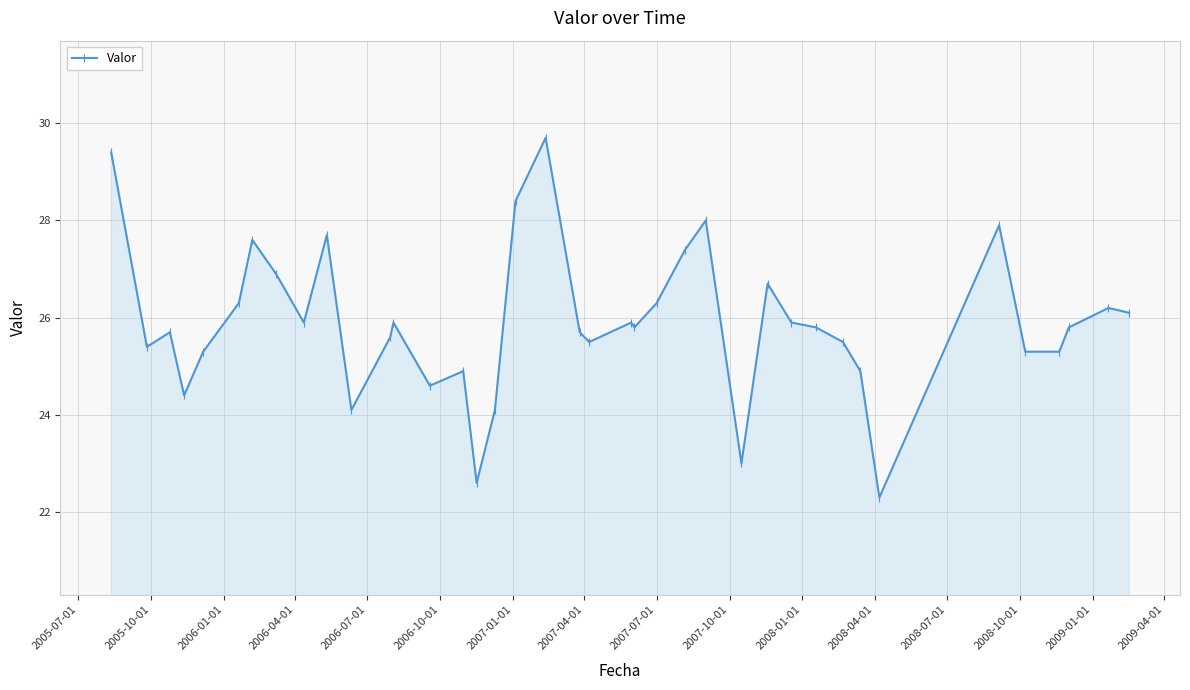

What is the difference between the second highest and second lowest values?

6.8